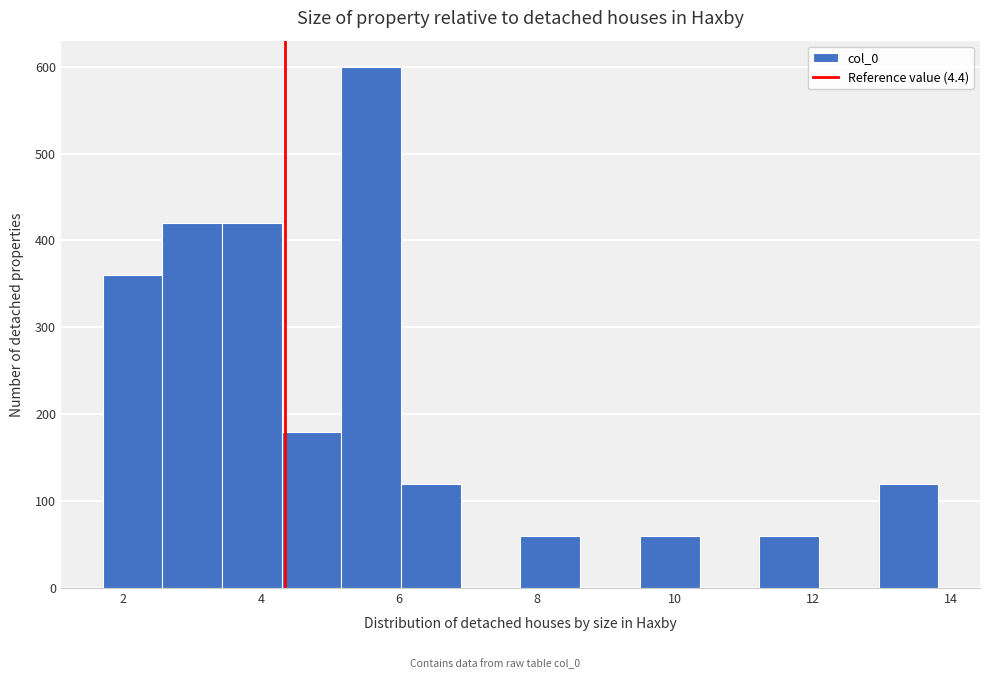

What is the height of the bar covering 2.6 to 3.4 on the x-axis? Neither the bar edges nor the heights are printed on the chart, so give them approximately, as read against the axes.

420